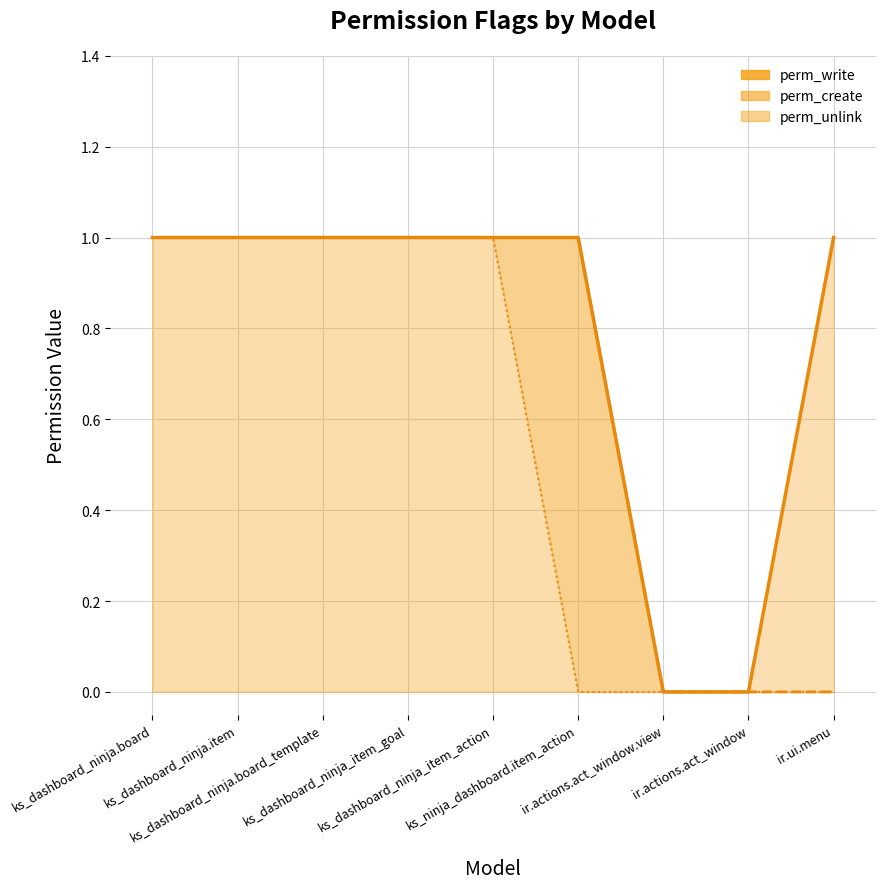

What is the total value across all series at ir.ui.menu?

1